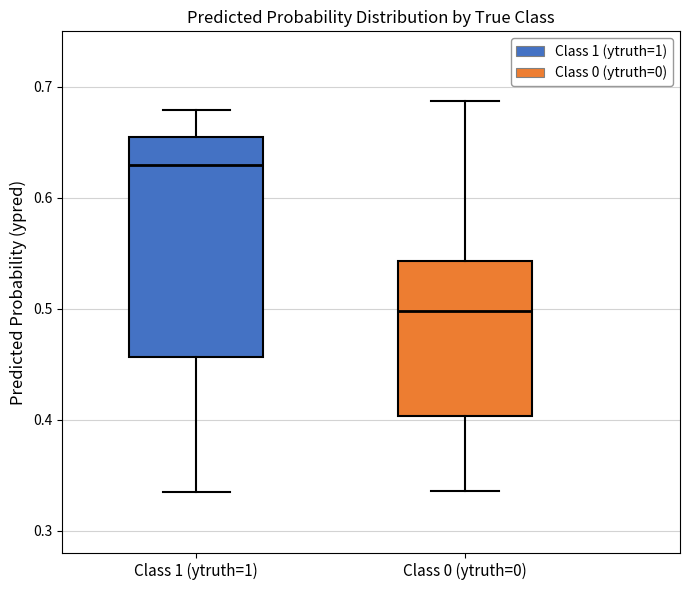

Which box has the lowest median line?

Class 0 (ytruth=0)